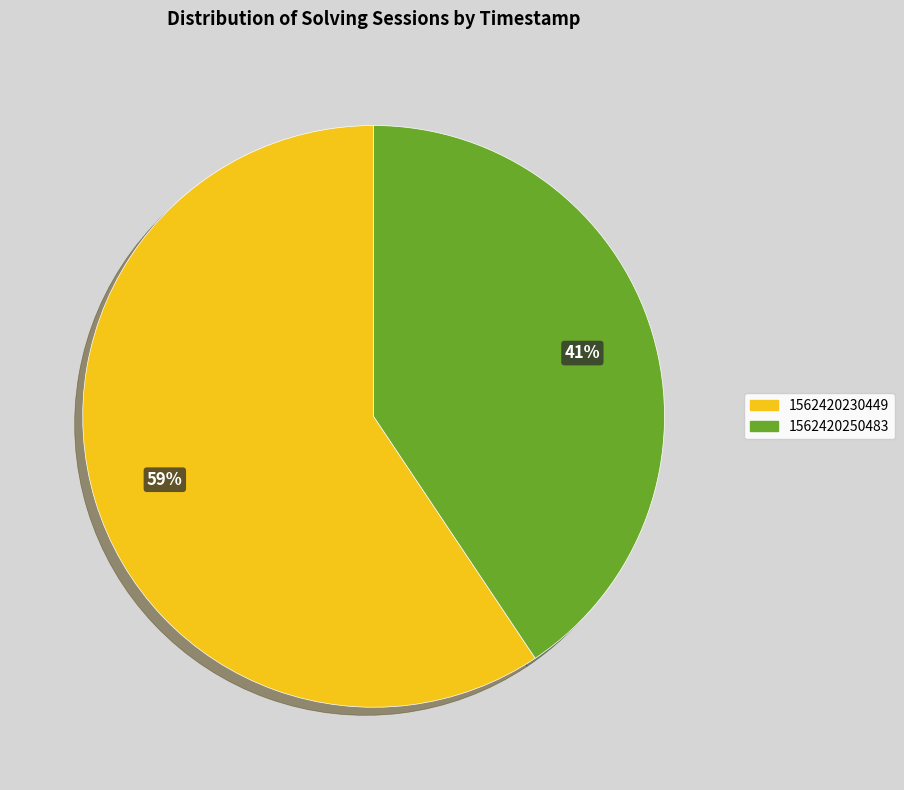

Do 1562420250483 and 1562420230449 together represent more than half of the pie?

Yes